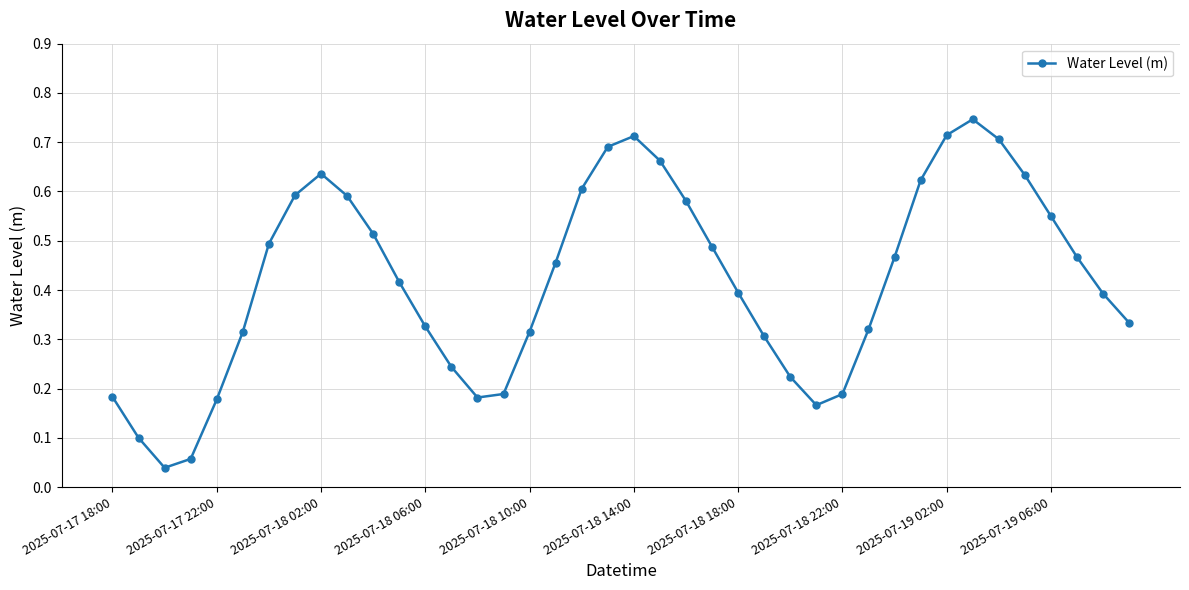

True or false: the data has more than 2 interior local peaks.

True